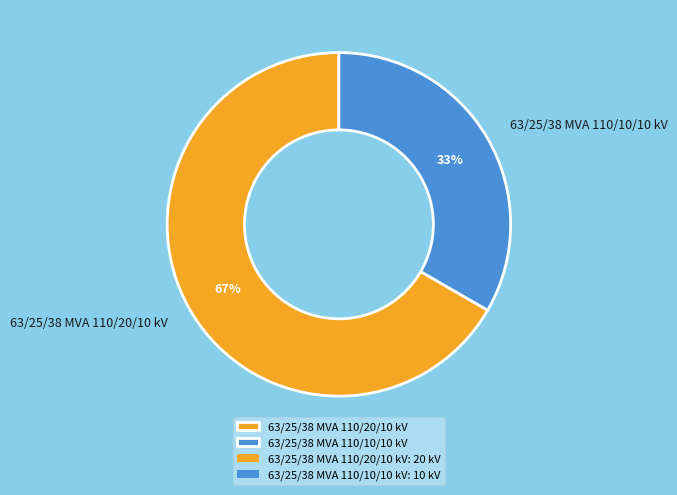

Approximately how many times larger is the value at 63/25/38 MVA 110/20/10 kV compared to 63/25/38 MVA 110/10/10 kV?

2.0